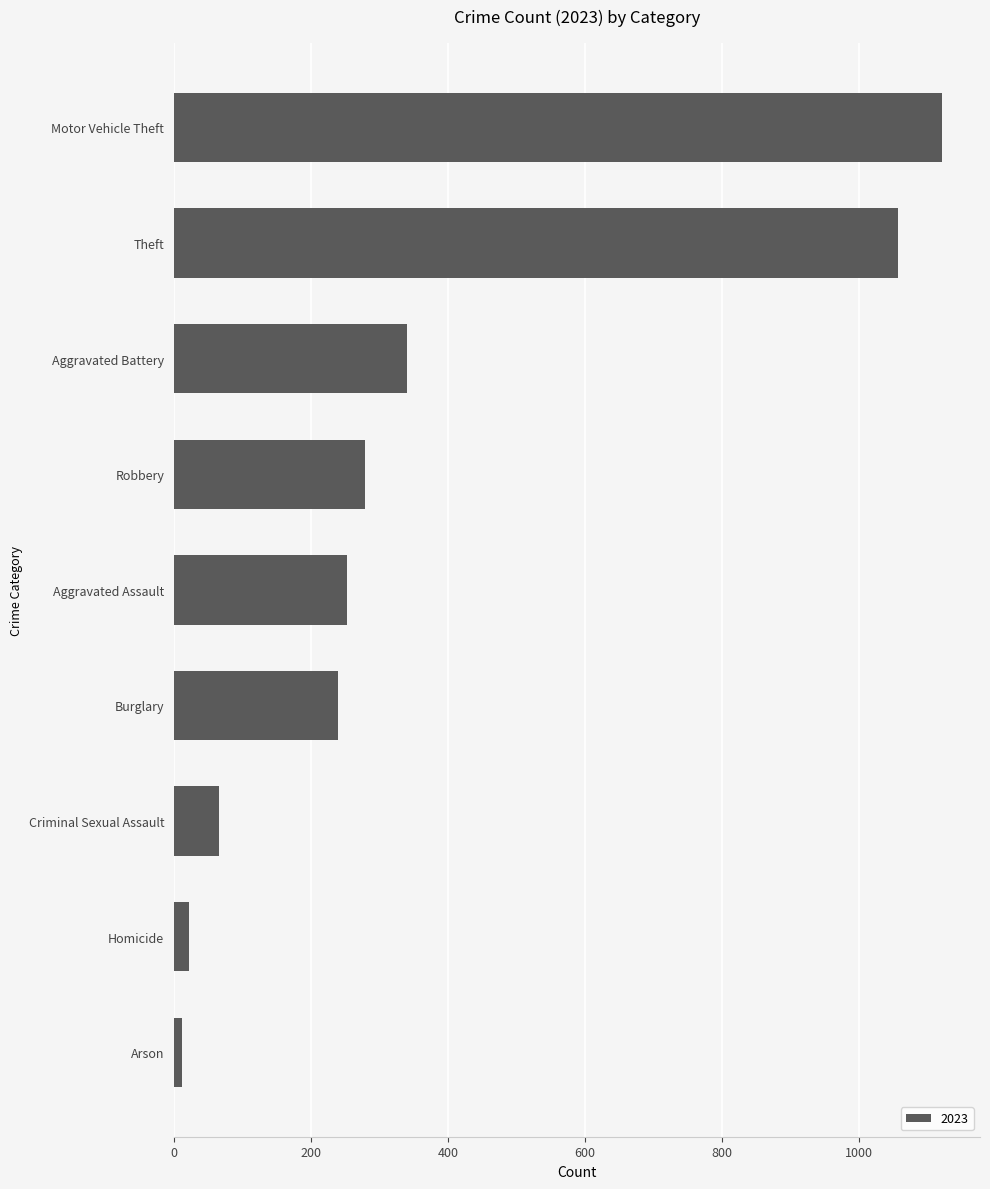

How many values are below 253?

4